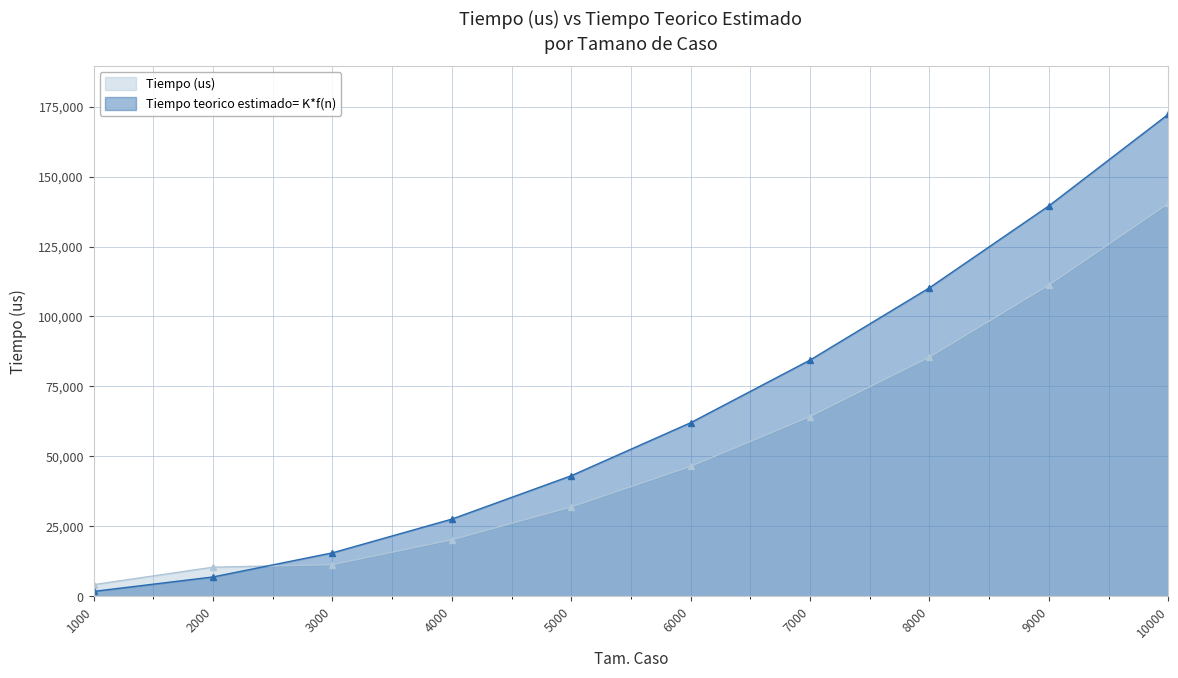

What is the greatest value displayed?

172288.6